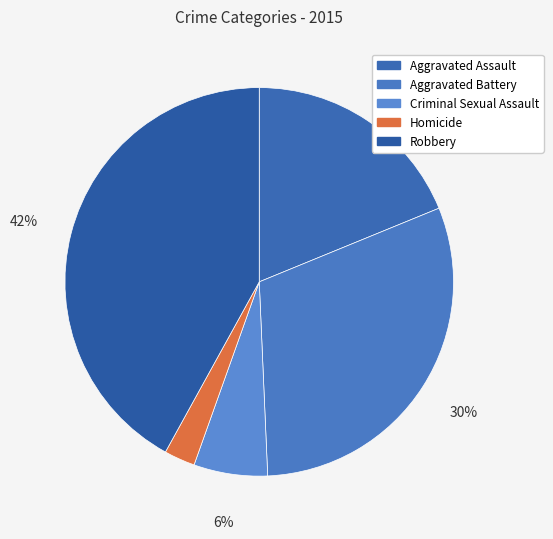

To the nearest percent, what portion does Aggravated Battery represent?

30%